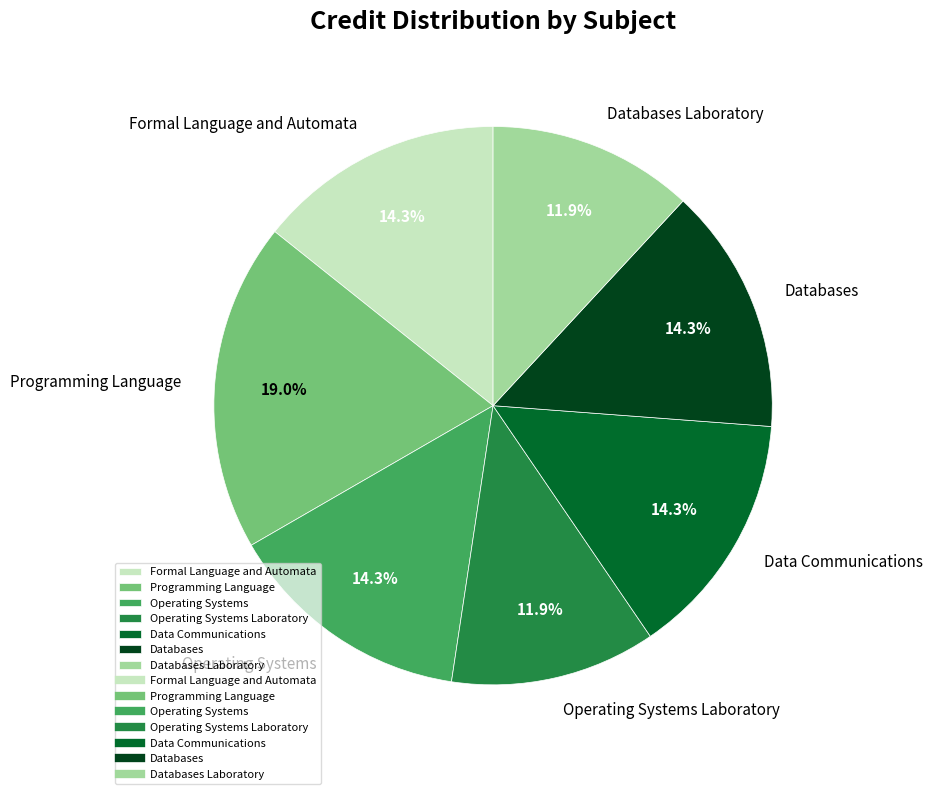

How many segments does this pie chart have?

7